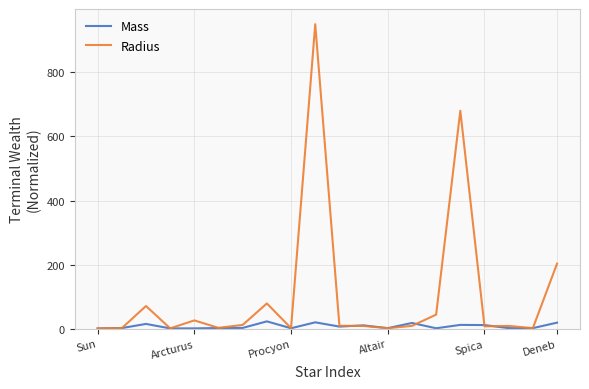

List the series in order of their overall mean, lowest first.

Mass, Radius